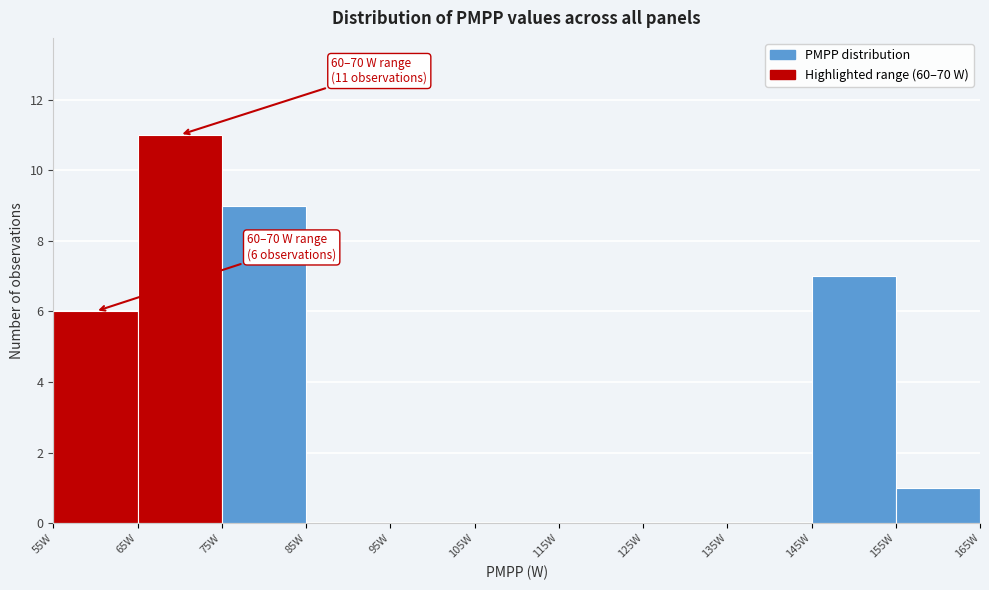

Over which range of the x-axis is the bar tallest?

65 to 75